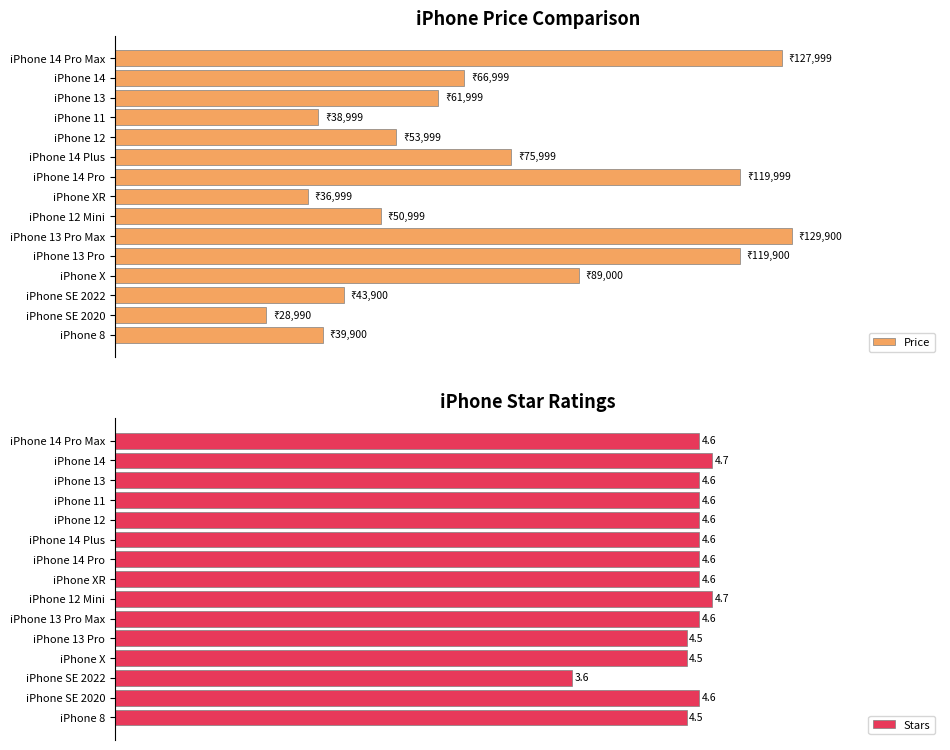

What is the greatest value displayed?

129900.0